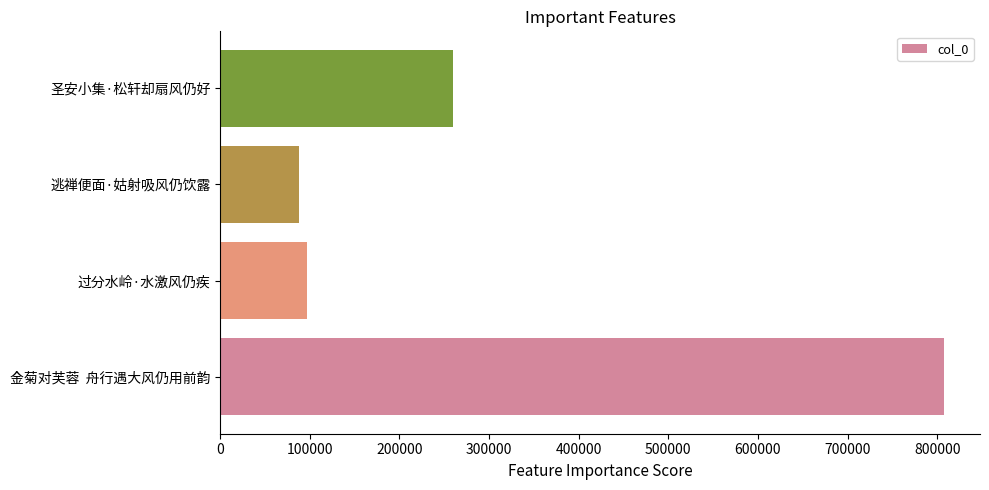

Reading bottom to top, list all the values displayed in this chart.

金菊对芙蓉  舟行遇大风仍用前韵=807432	过分水岭·水激风仍疾=97161	逃禅便面·姑射吸风仍饮露=88306	圣安小集·松轩却扇风仍好=259785